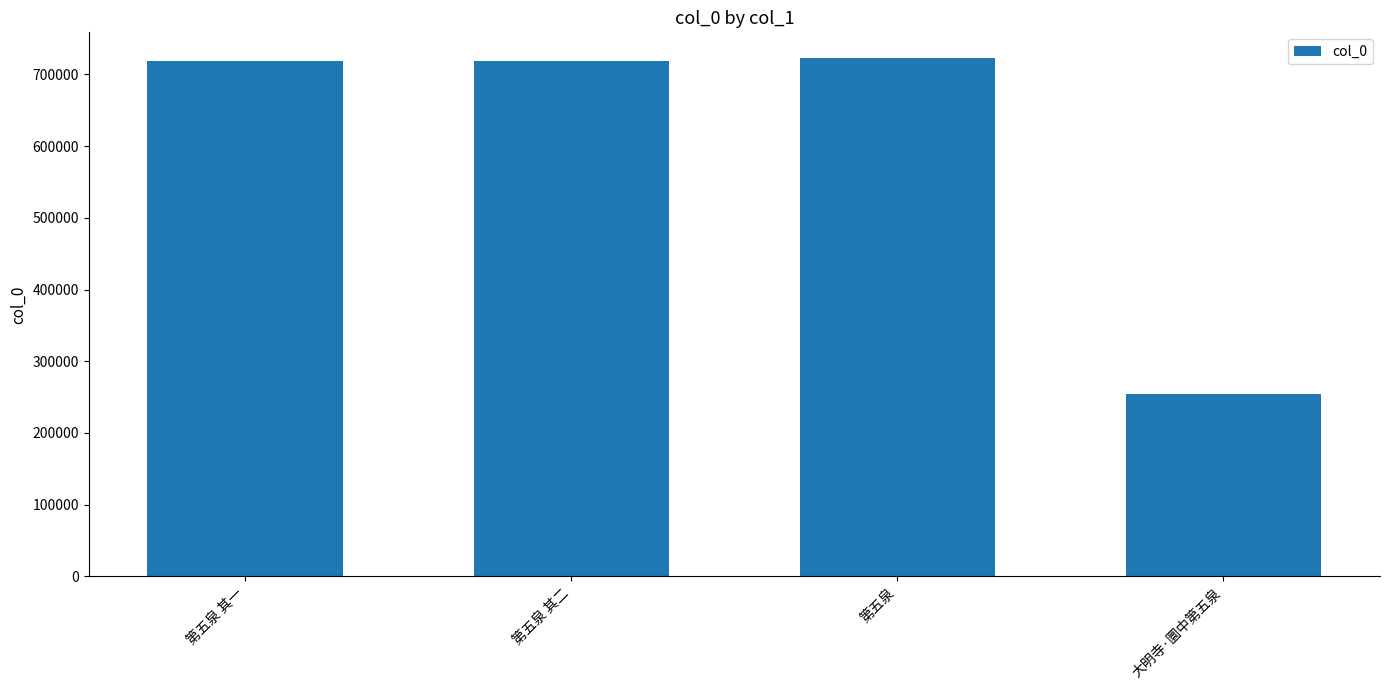

What position from the left is 第五泉 其二?

2